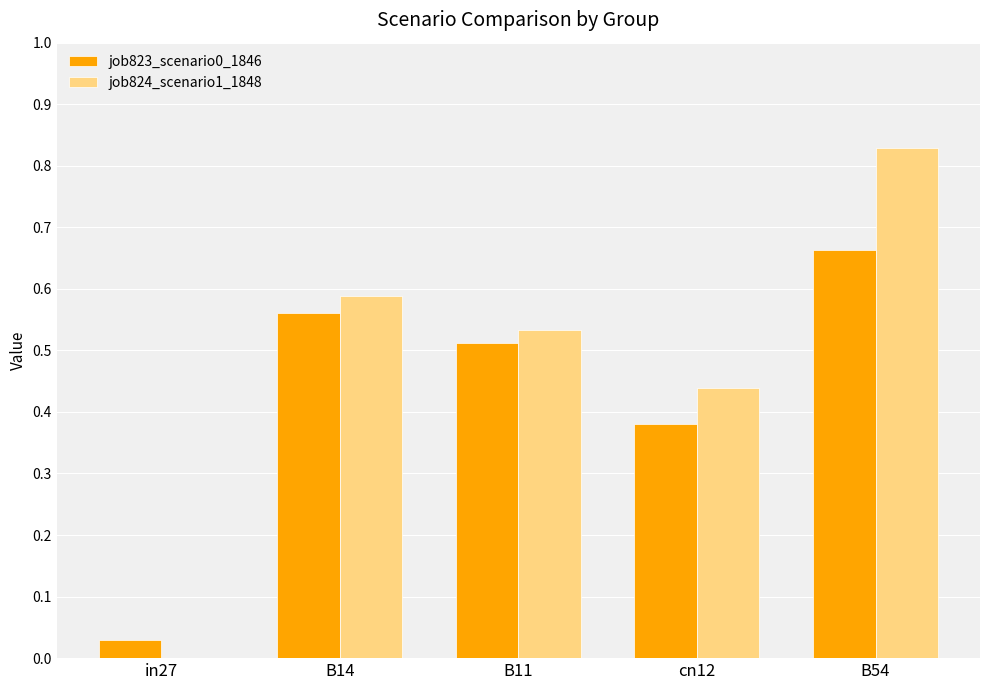

The value of job823_scenario0_1846 at cn12 is 0.7. True or false?

False